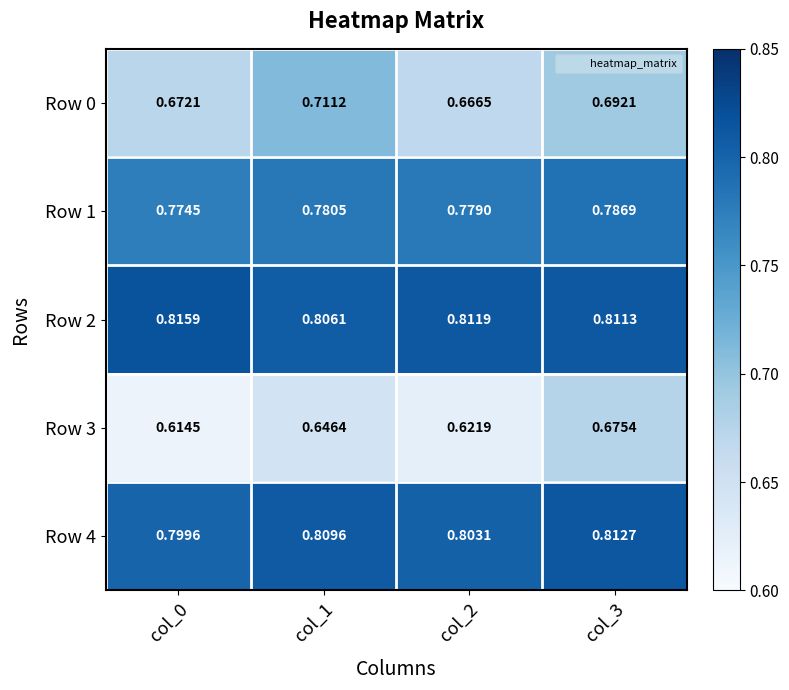

Is the value of Row 0 at col_3 greater than the value of Row 4 at col_2?

No